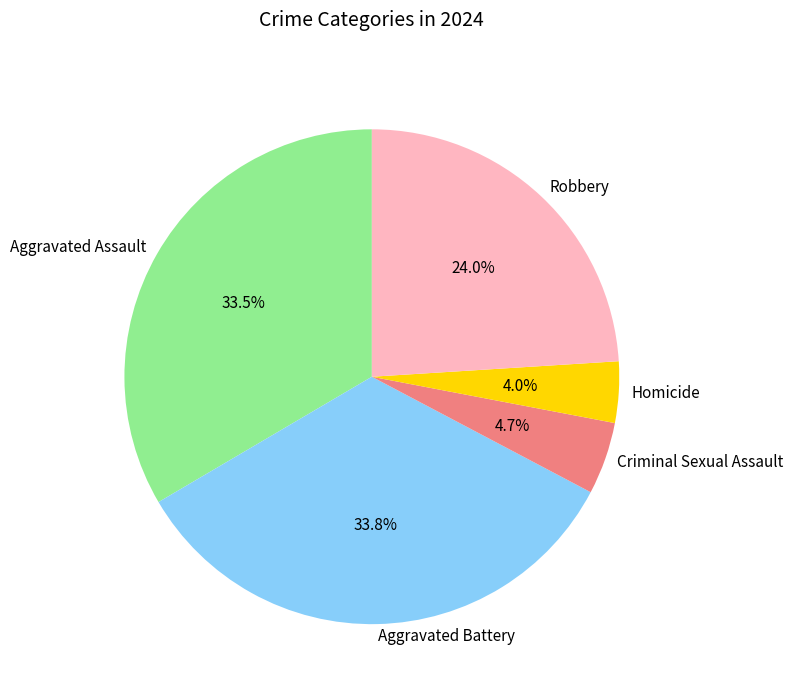

Which category has the smallest portion of the pie?

Homicide